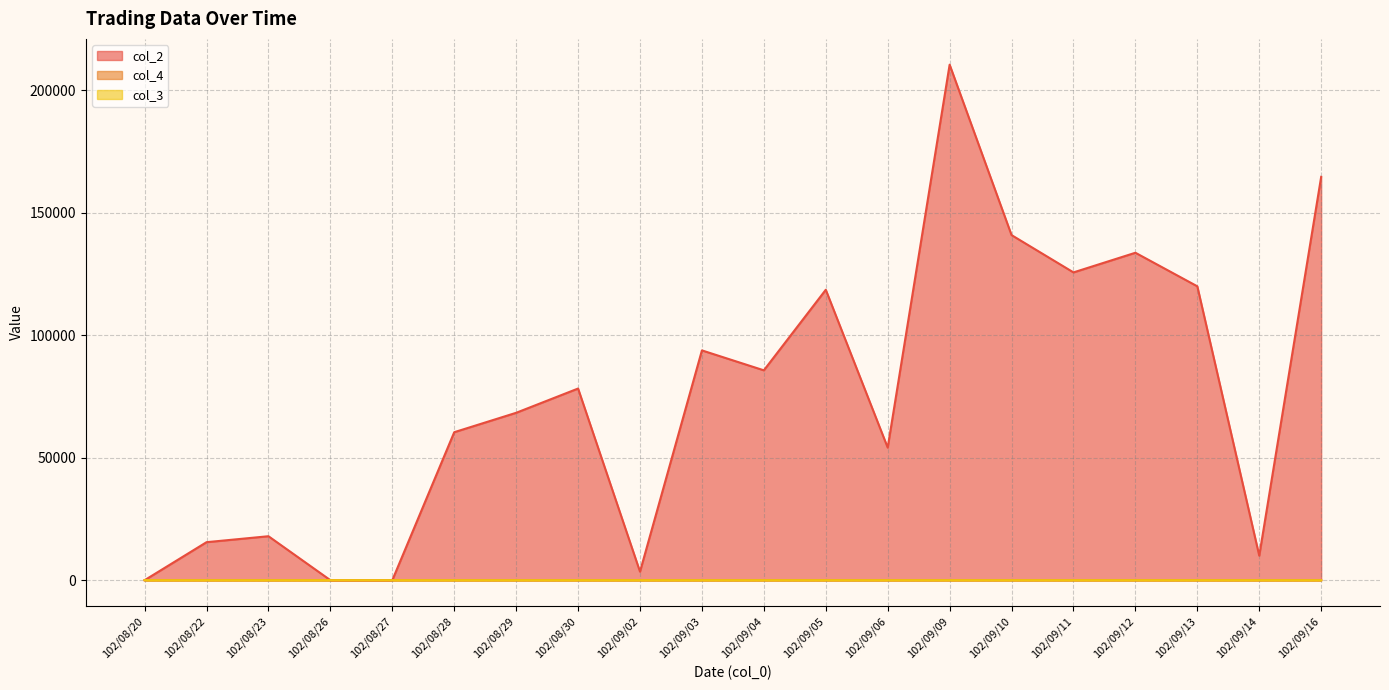

At which category is the sum across all series the highest?

102/09/09